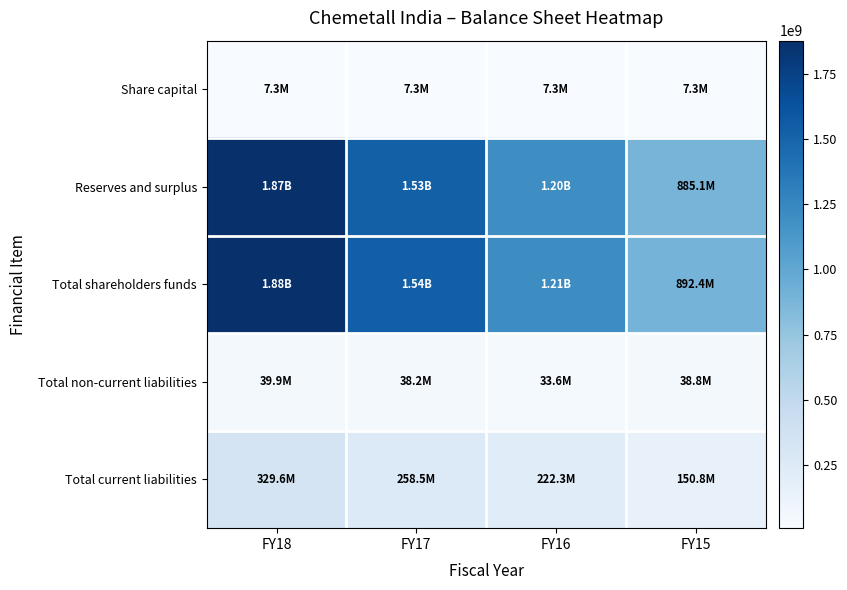

Reading left to right, transcribe all the data shown in this chart.

Share capital: FY18=7350000	FY17=7350000	FY16=7350000	FY15=7350000
Reserves and surplus: FY18=1869573073	FY17=1528220919	FY16=1204781279	FY15=885092322
Total shareholders funds: FY18=1876923073	FY17=1535570919	FY16=1212131279	FY15=892442322
Total non-current liabilities: FY18=39910116	FY17=38203388	FY16=33637561	FY15=38802989
Total current liabilities: FY18=329553160	FY17=258470563	FY16=222308990	FY15=150773860